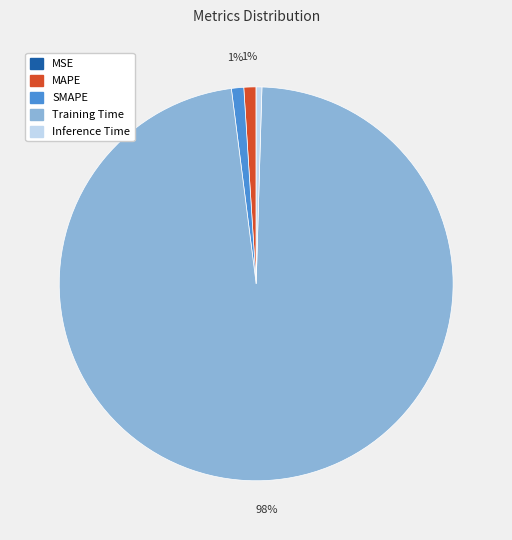

Is it true that Training Time is 98% of the pie?

True